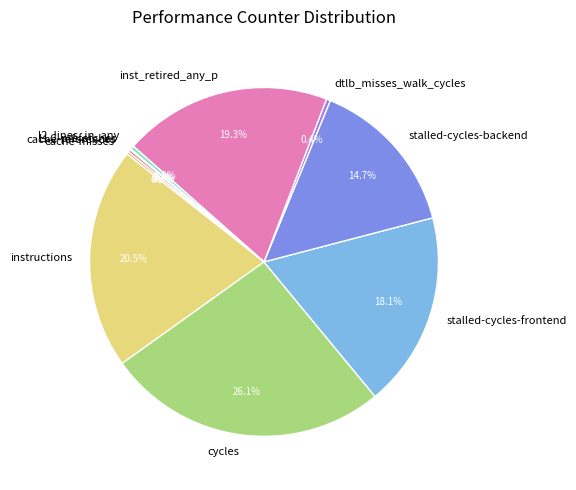

Is there a majority slice in this chart?

No